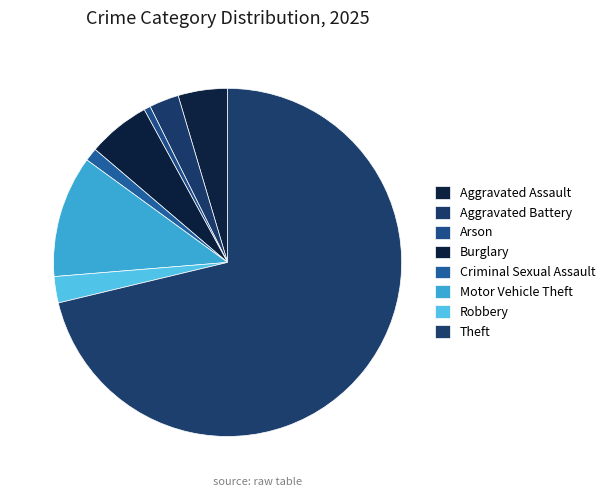

How many segments does this pie chart have?

8